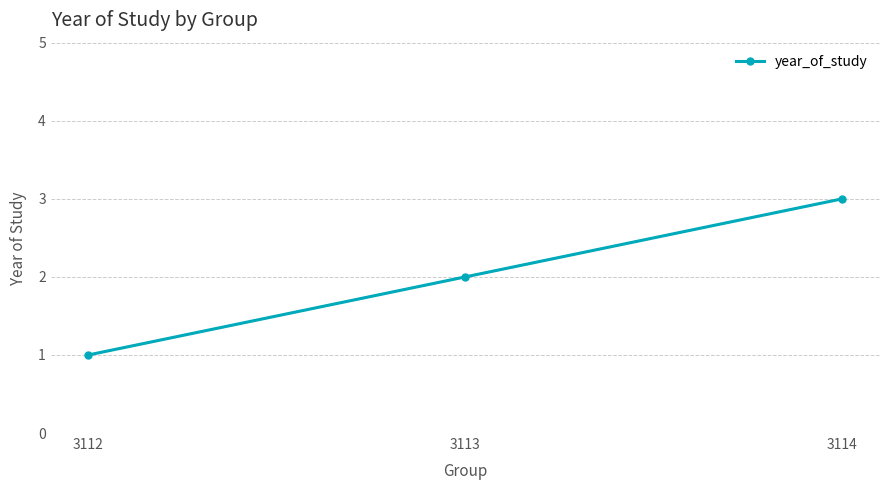

What is the difference between the values at 3112 and 3114?

2